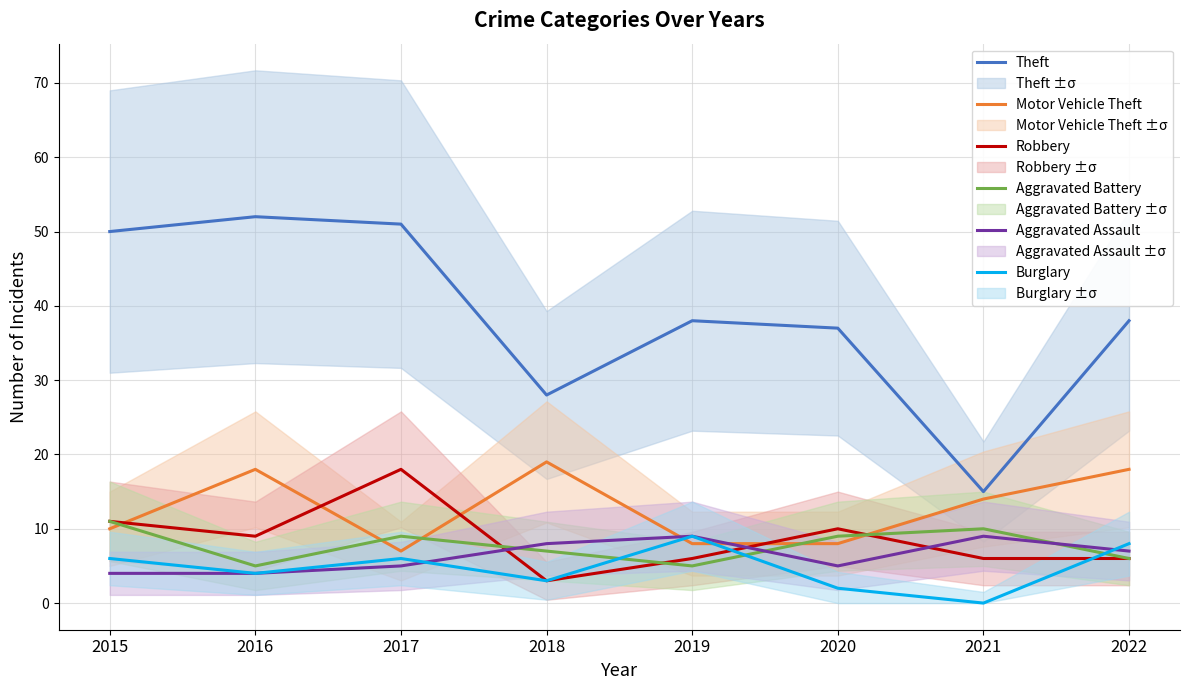

Which series has the largest range (max minus min)?

Theft